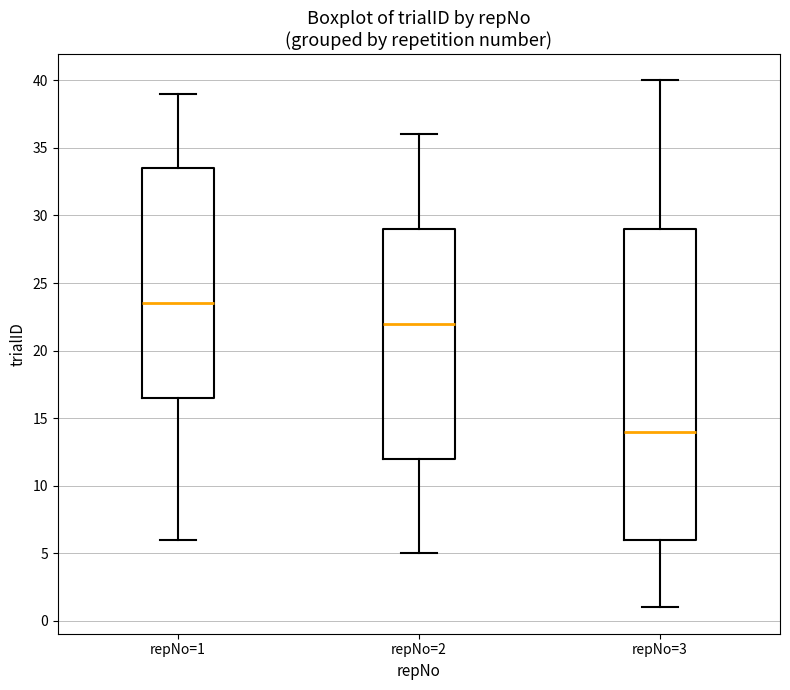

Reading left to right, read every box against the y-axis: the position of its median line, the range the box covers, and the ends of its whiskers. The values are not printed on the chart, so give them approximately, as read against the axis.

repNo=1: median 23.5, box 16.5 to 33.5, whiskers 6.0 to 39.0
repNo=2: median 22.0, box 12.0 to 29.0, whiskers 5.0 to 36.0
repNo=3: median 14.0, box 6.0 to 29.0, whiskers 1.0 to 40.0